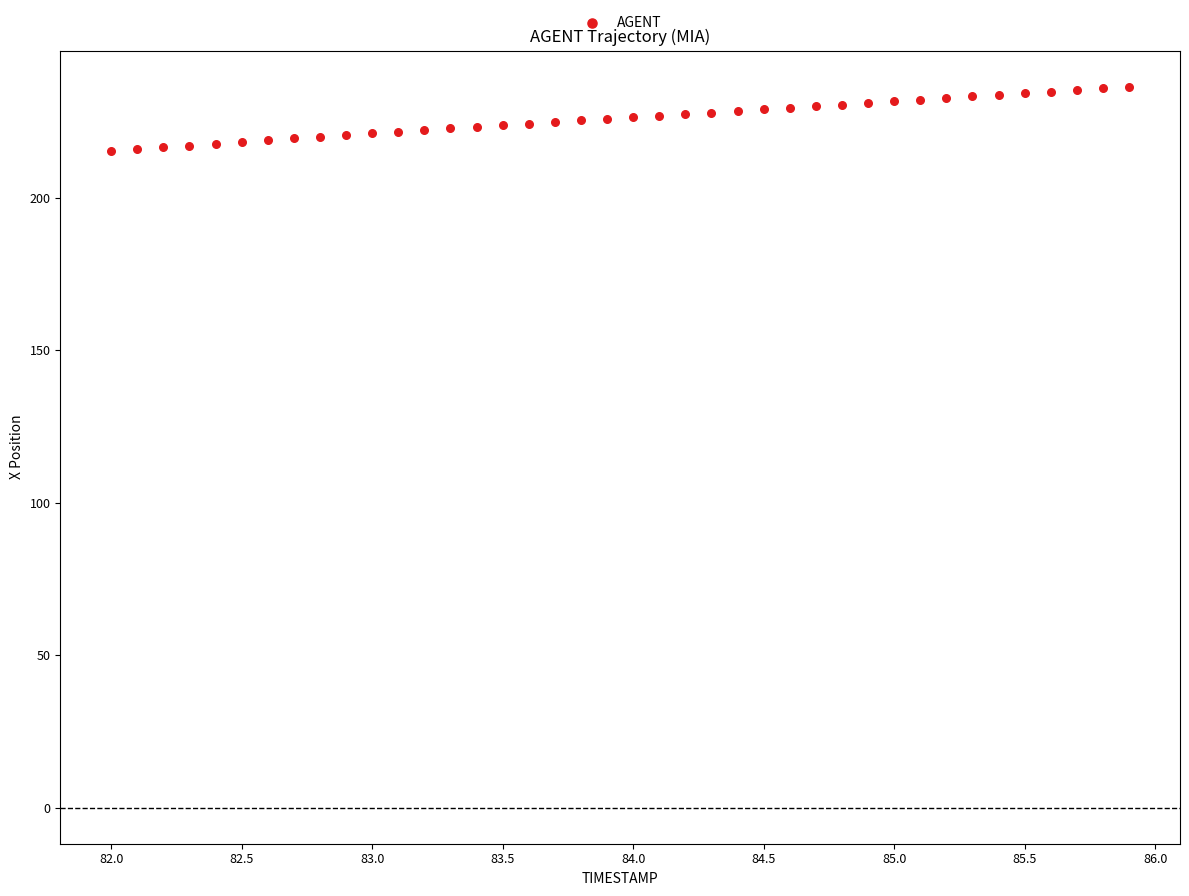

What is the range of Y values (max minus min)?

21.2